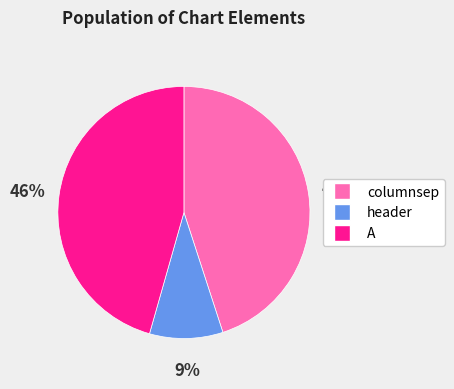

Rank the categories by value from highest to lowest.

A, columnsep, header